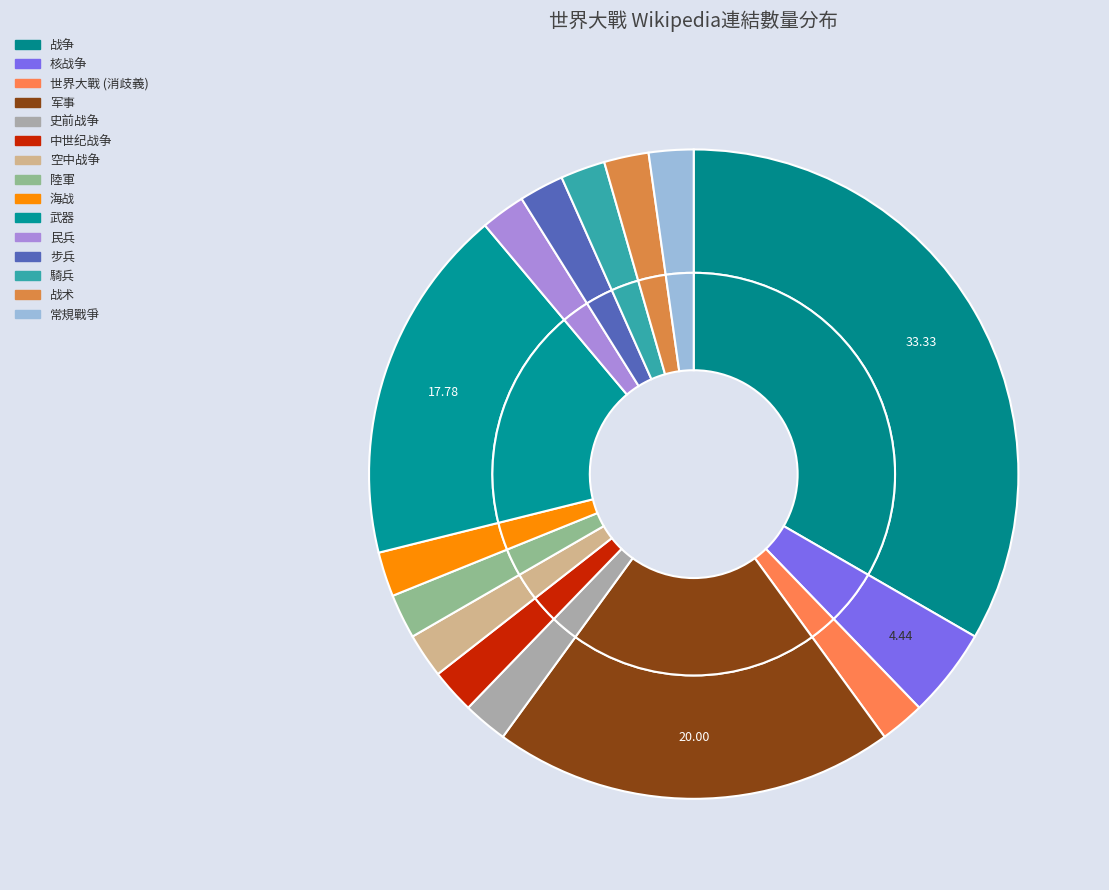

Does 核战争 account for over 50% of the chart?

No